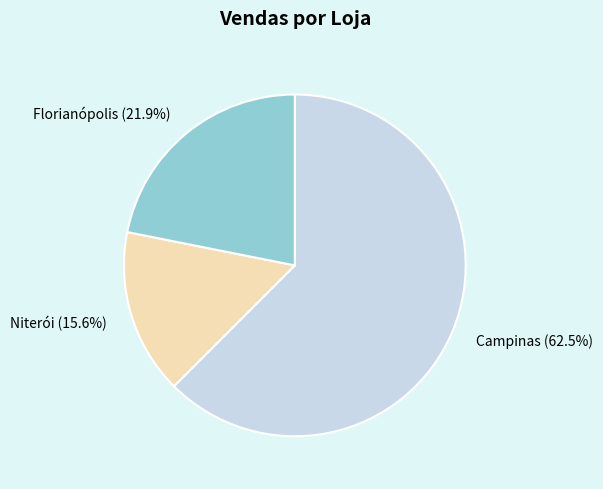

Count the number of slices in the pie.

3